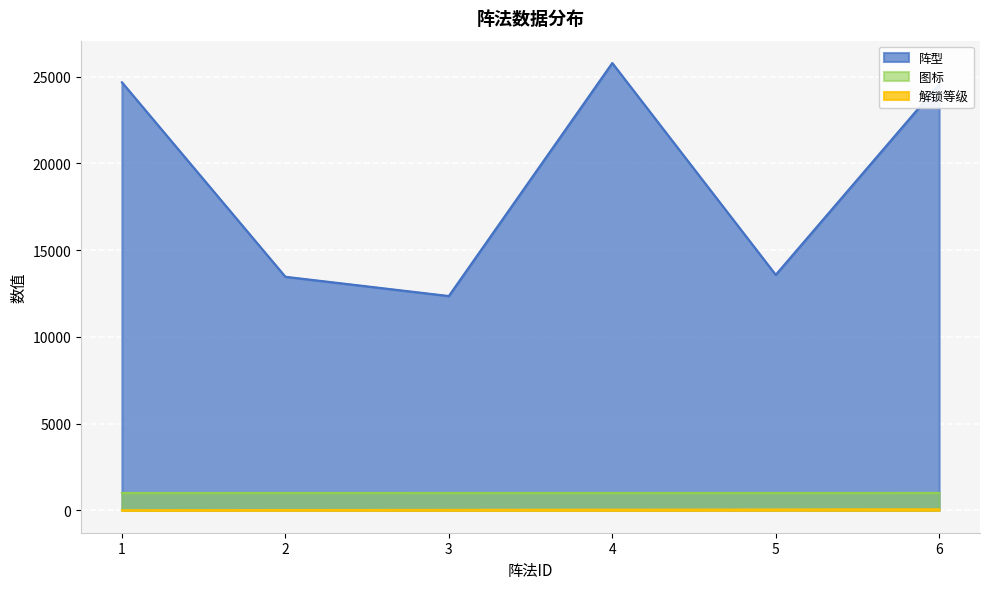

True or false: 图标 has a value of 657 at 5.

False